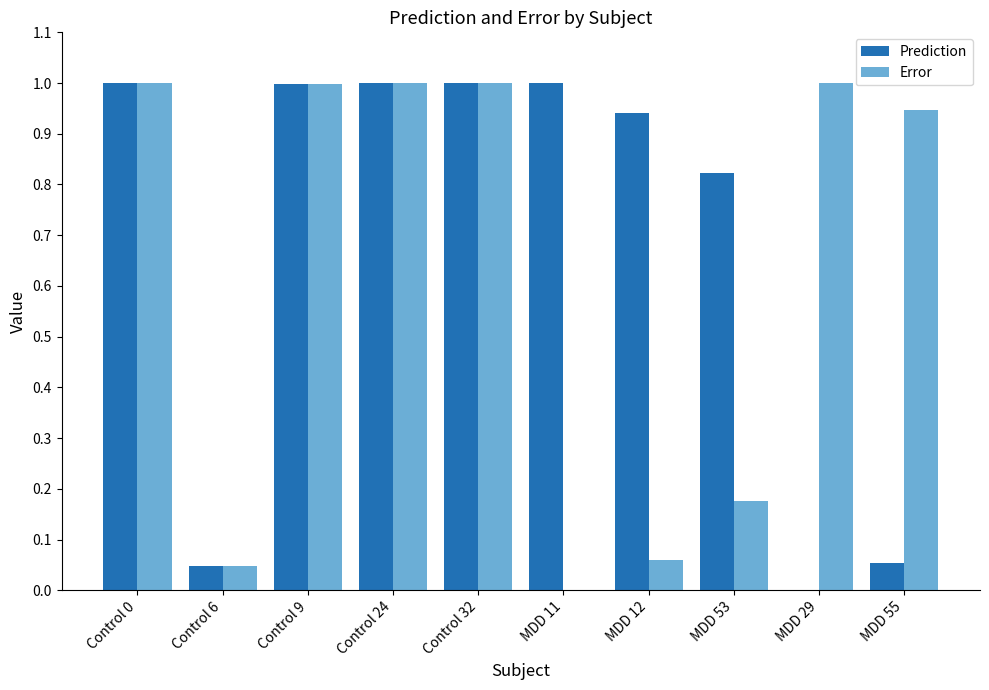

Which series has the largest total across all categories?

Prediction